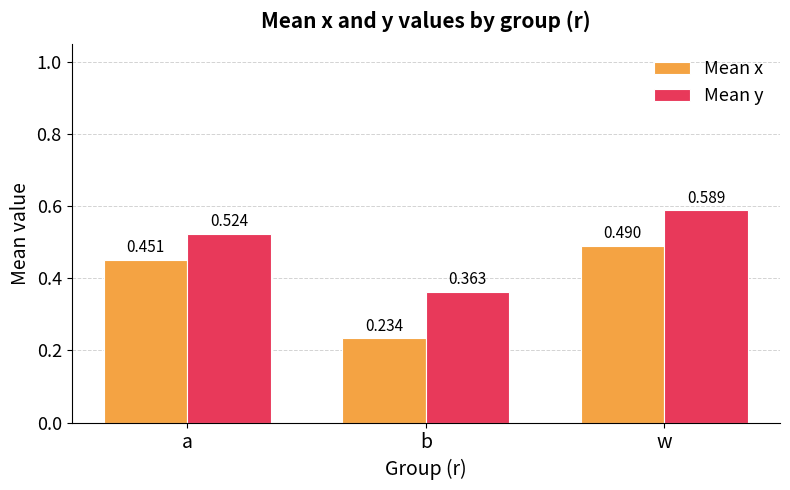

True or false: Mean x has a value of 0.3 at b.

False